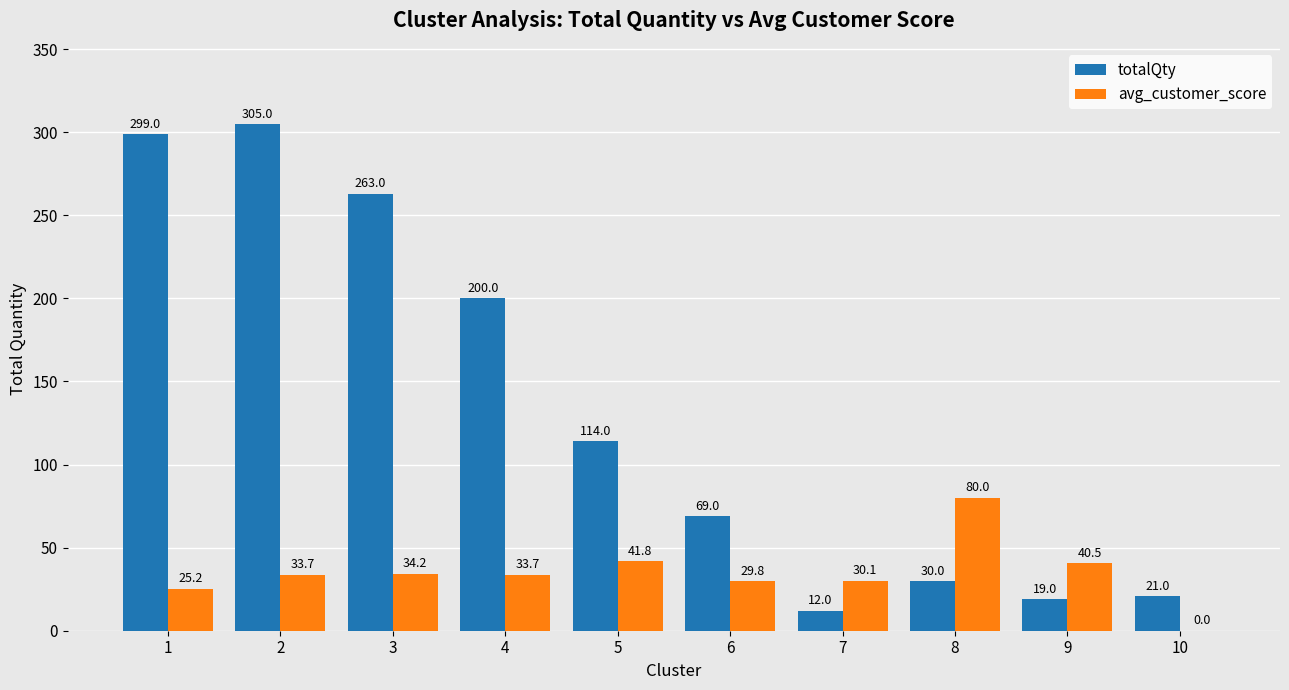

Which series changed the most between 3 and 6?

totalQty